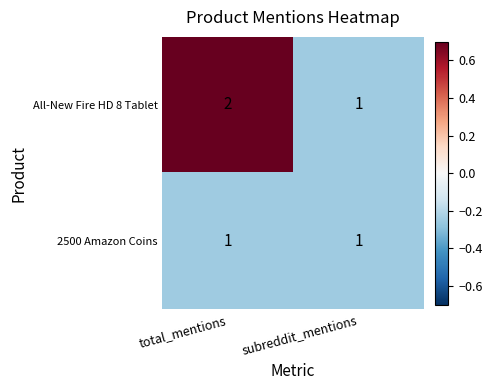

Where is All-New Fire HD 8 Tablet nearest to the value 1?

subreddit_mentions